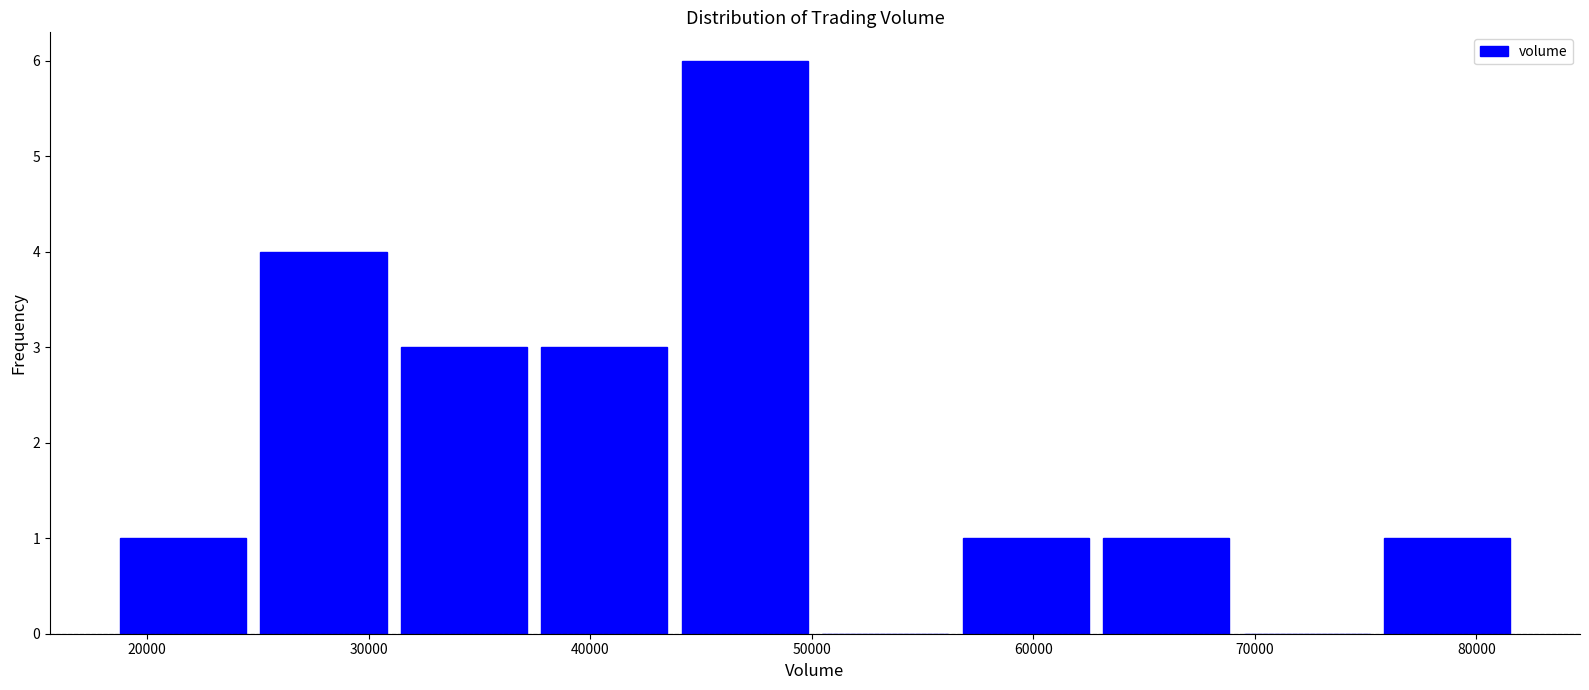

How tall is the bar that spans 37000 to 44000 on the x-axis? Neither the bar edges nor the heights are printed on the chart, so give them approximately, as read against the axes.

3